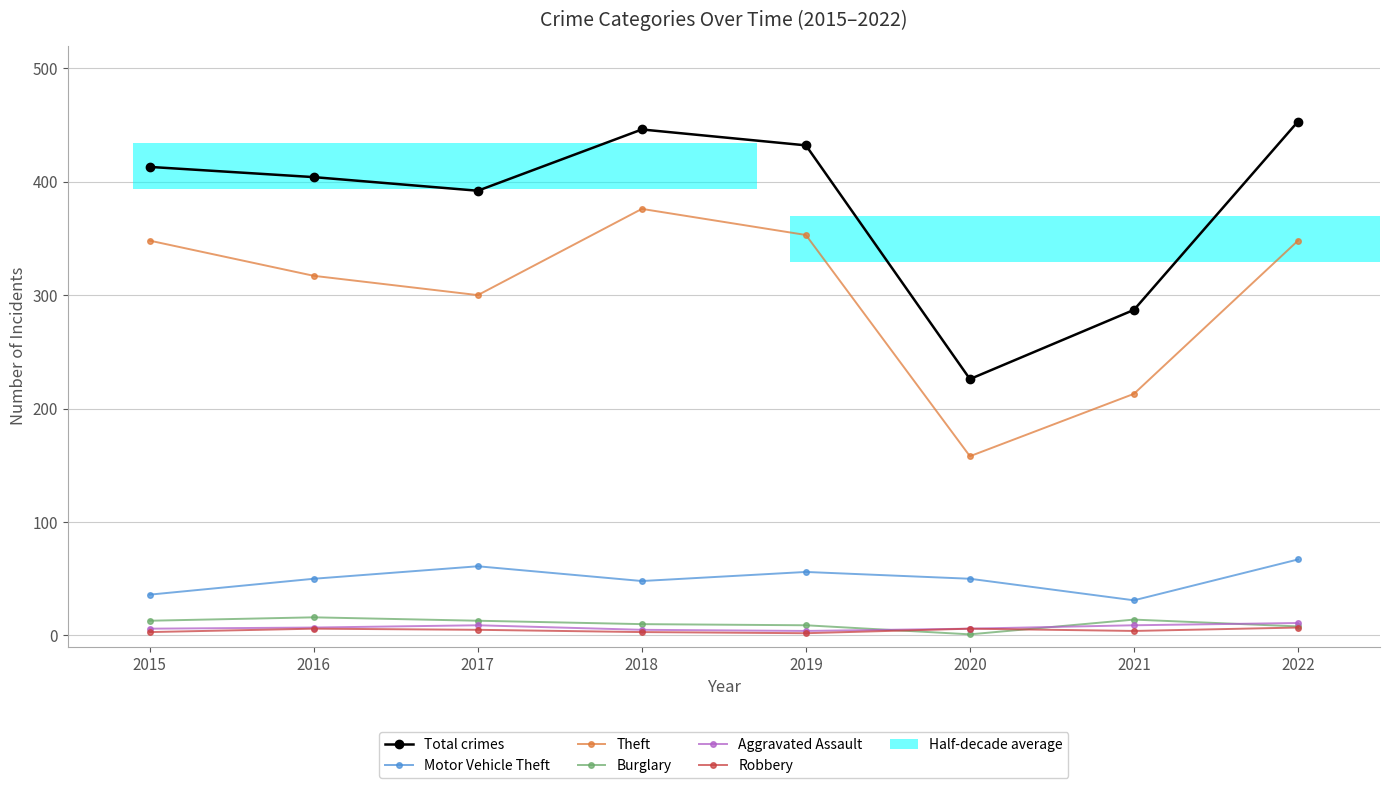

Which series has the largest total across all categories?

Total crimes